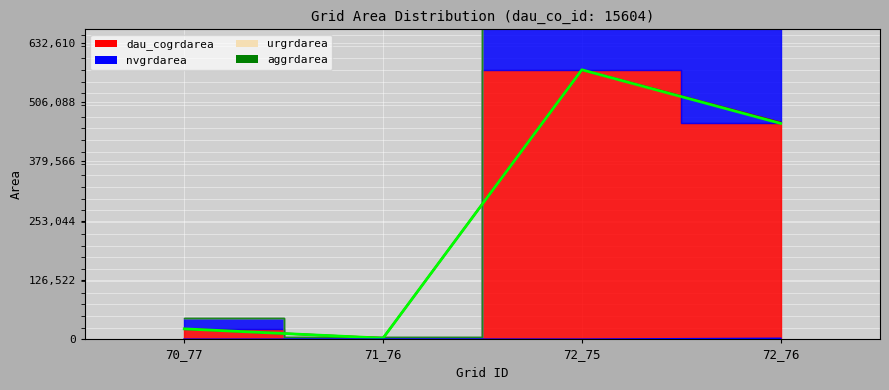

What is the total value across all series at 71_76?

5400